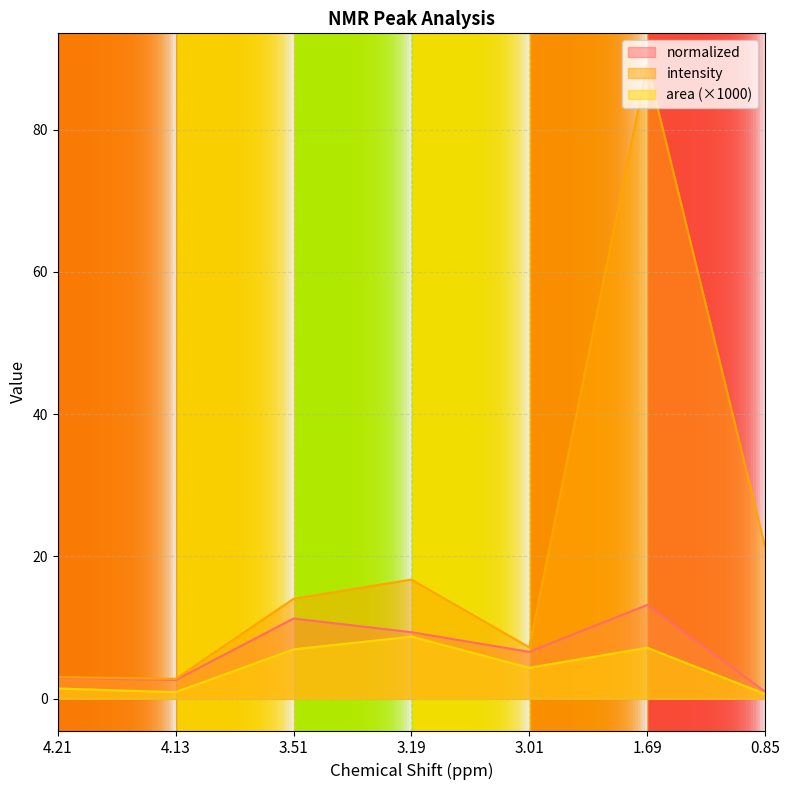

How many values in the normalized series exceed 6?

4